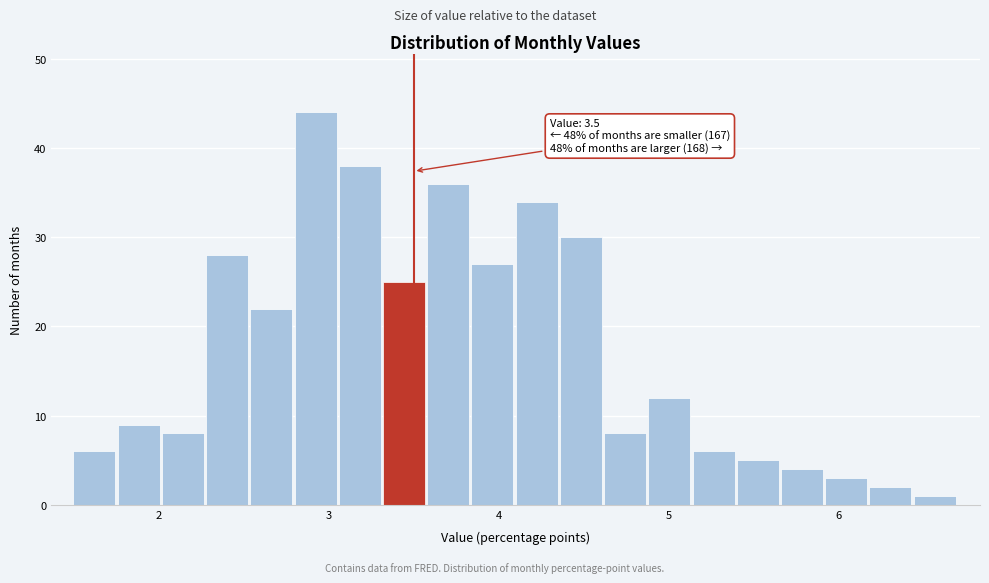

Read against the x-axis, roughly where is the centre of the tallest bar?

2.9